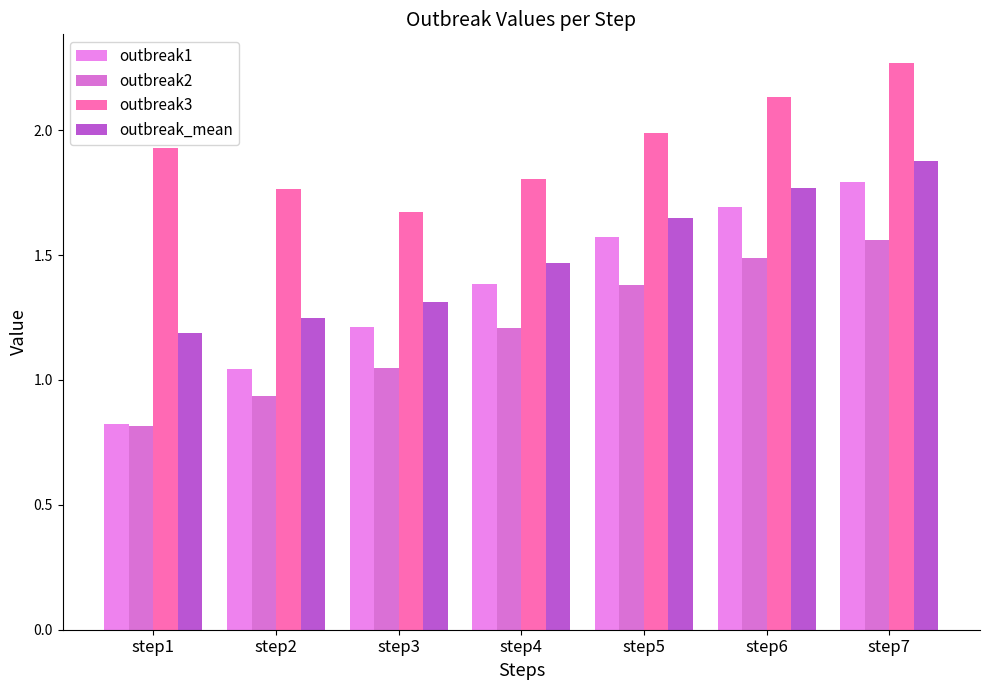

True or false: outbreak3 has a value of 1.8 at step4.

True